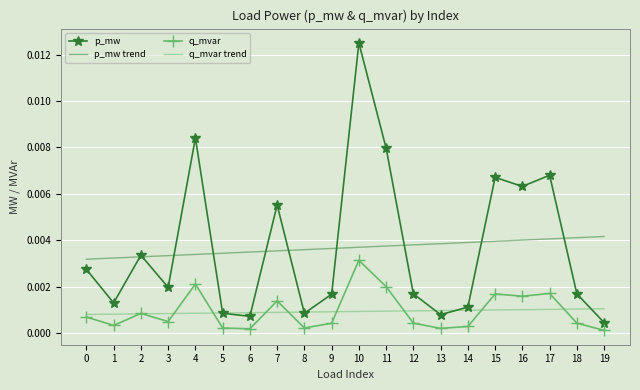

At 13, list the series in order from smallest to largest.

q_mvar, p_mw, q_mvar trend, p_mw trend